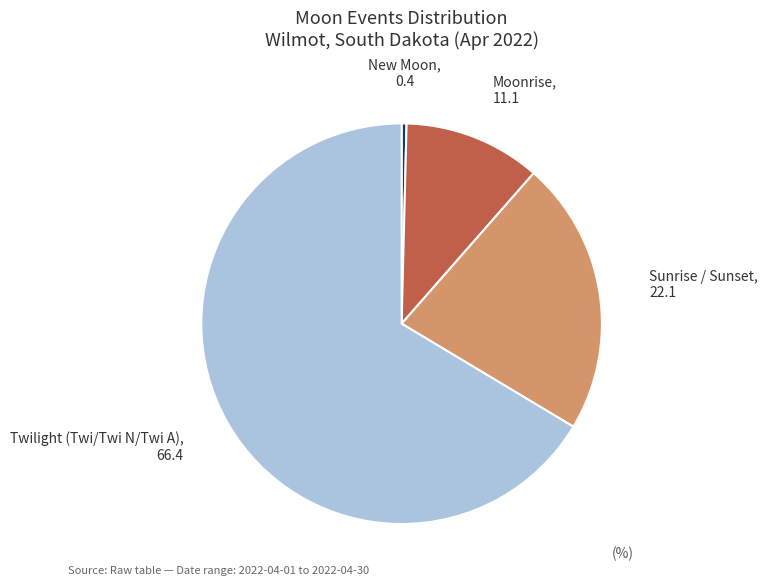

The Twilight (Twi/Twi N/Twi A) slice represents 58% of the pie. True or false?

False